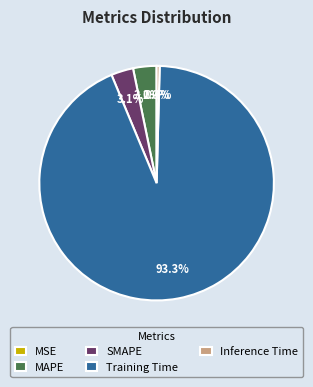

What percentage is NOT represented by Inference Time?

99.6%